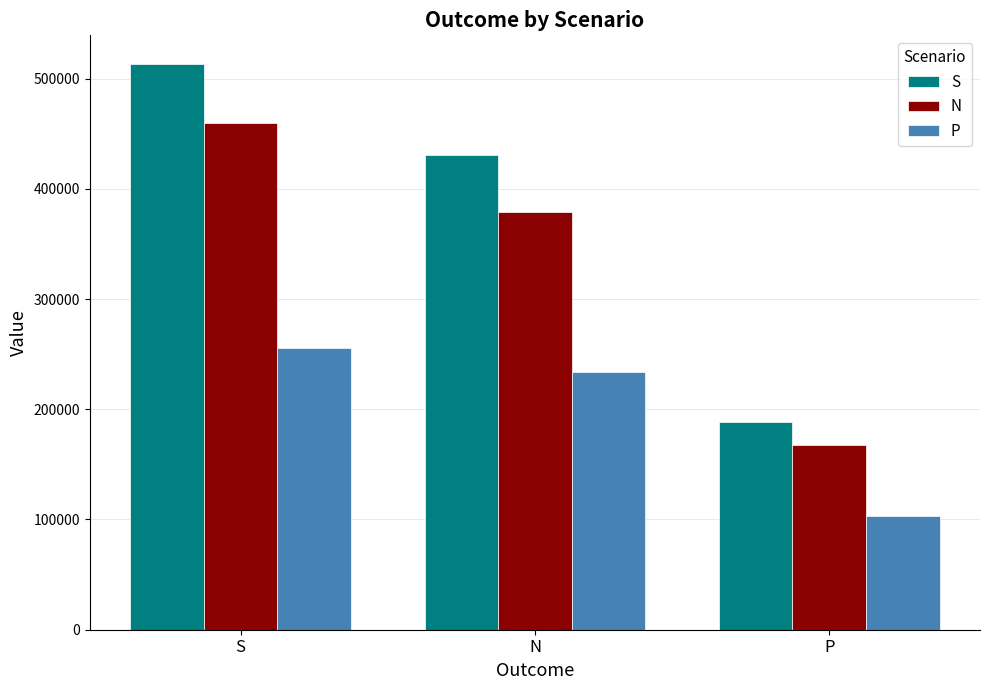

What is the difference between the highest and lowest values at S?

257568.9